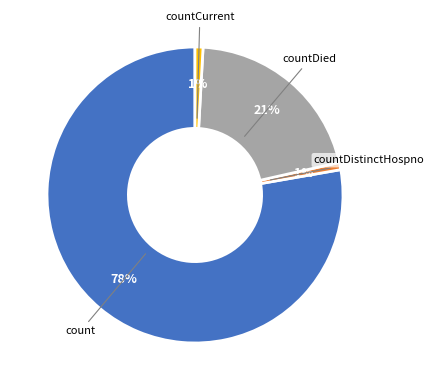

Is the sum of countCurrent and countDied greater than half?

No